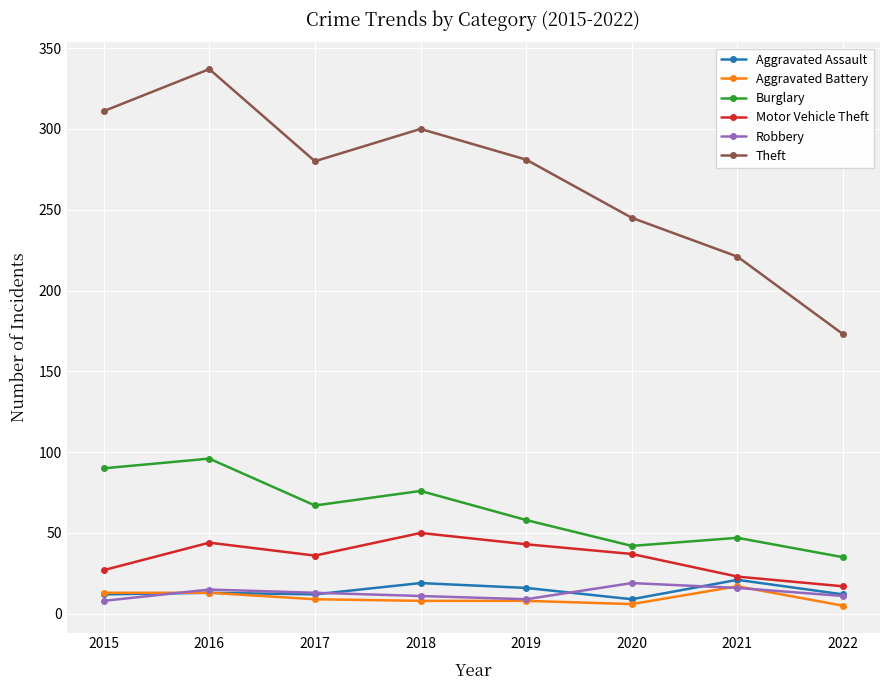

What is the lowest value of the Robbery series?

8